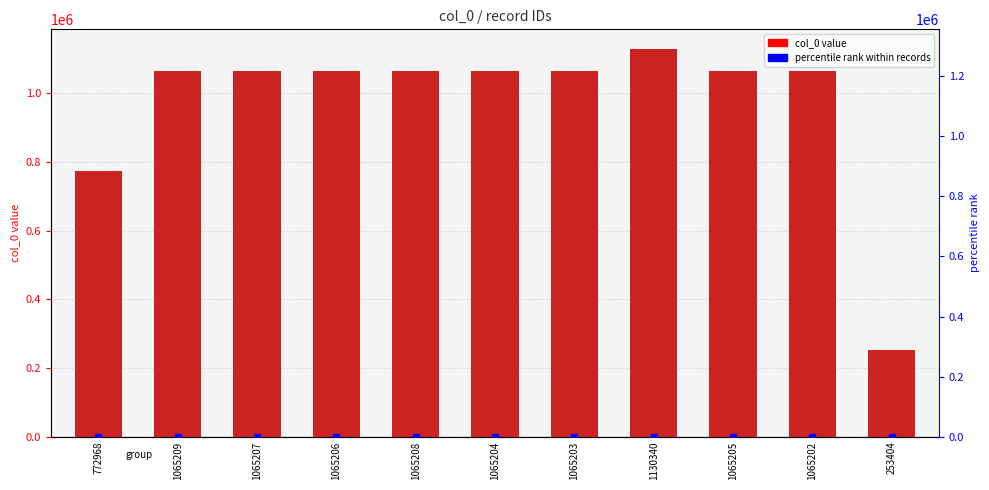

Reading left to right, what are all the values shown in this chart?

col_0: 772968.0	1065209.0	1065207.0	1065206.0	1065208.0	1065204.0	1065203.0	1130340.0	1065205.0	1065202.0	253404.0
percentile rank: 68.4	94.2	94.2	94.2	94.2	94.2	94.2	100.0	94.2	94.2	22.4